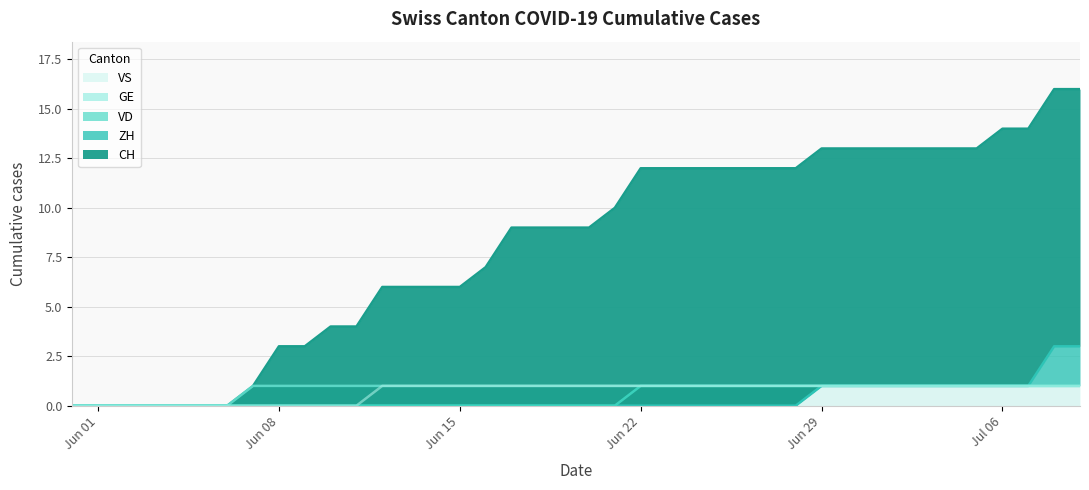

What is the total value across all series at Jun 08?

4